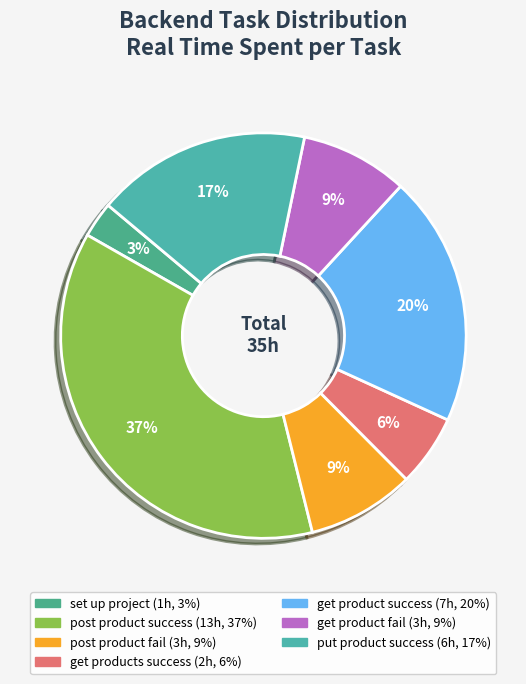

Which slice is the smallest?

set up project